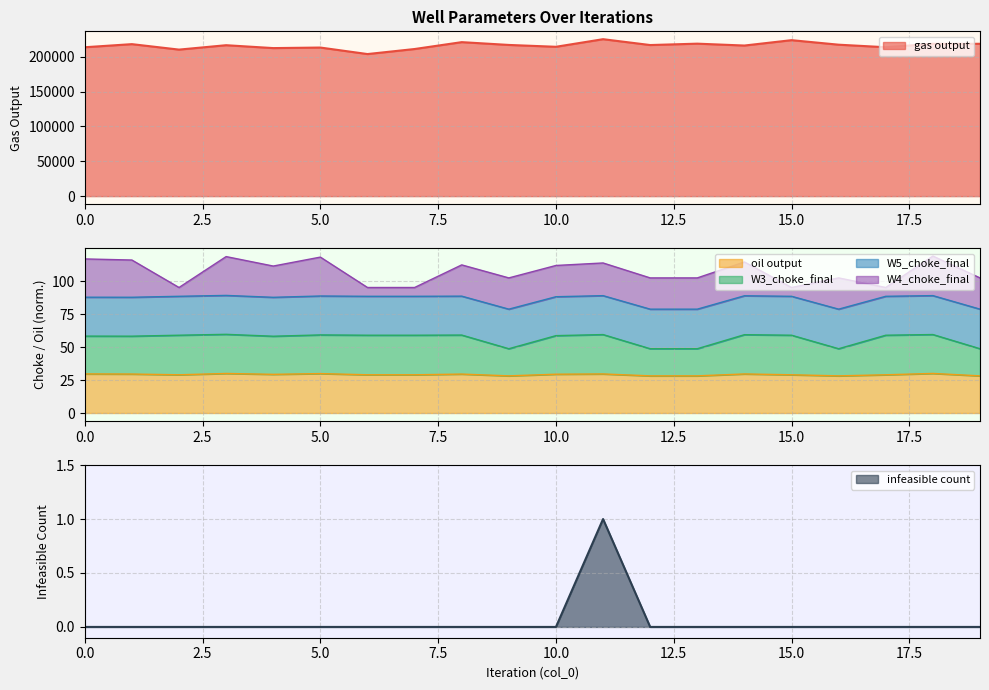

How many data points does each series have?

20